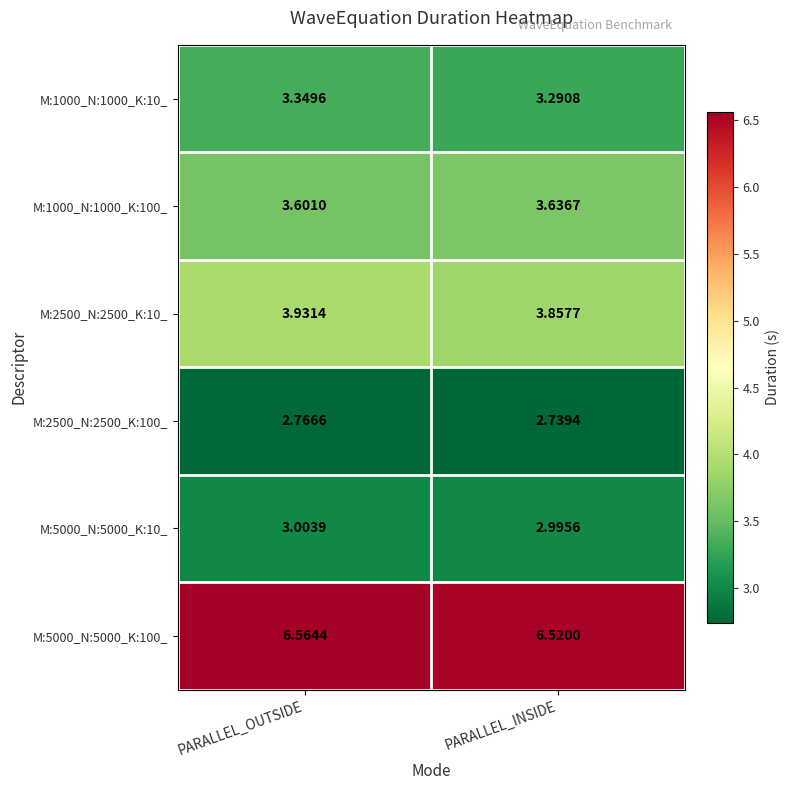

At which category is the sum across all series the highest?

PARALLEL_OUTSIDE